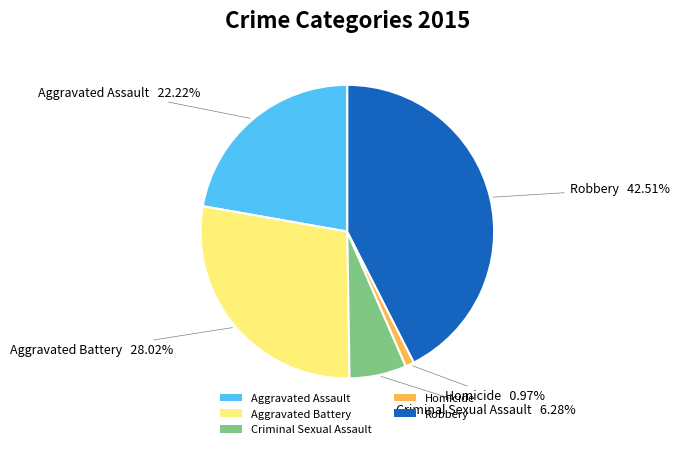

True or false: Criminal Sexual Assault accounts for 6% of the total.

True